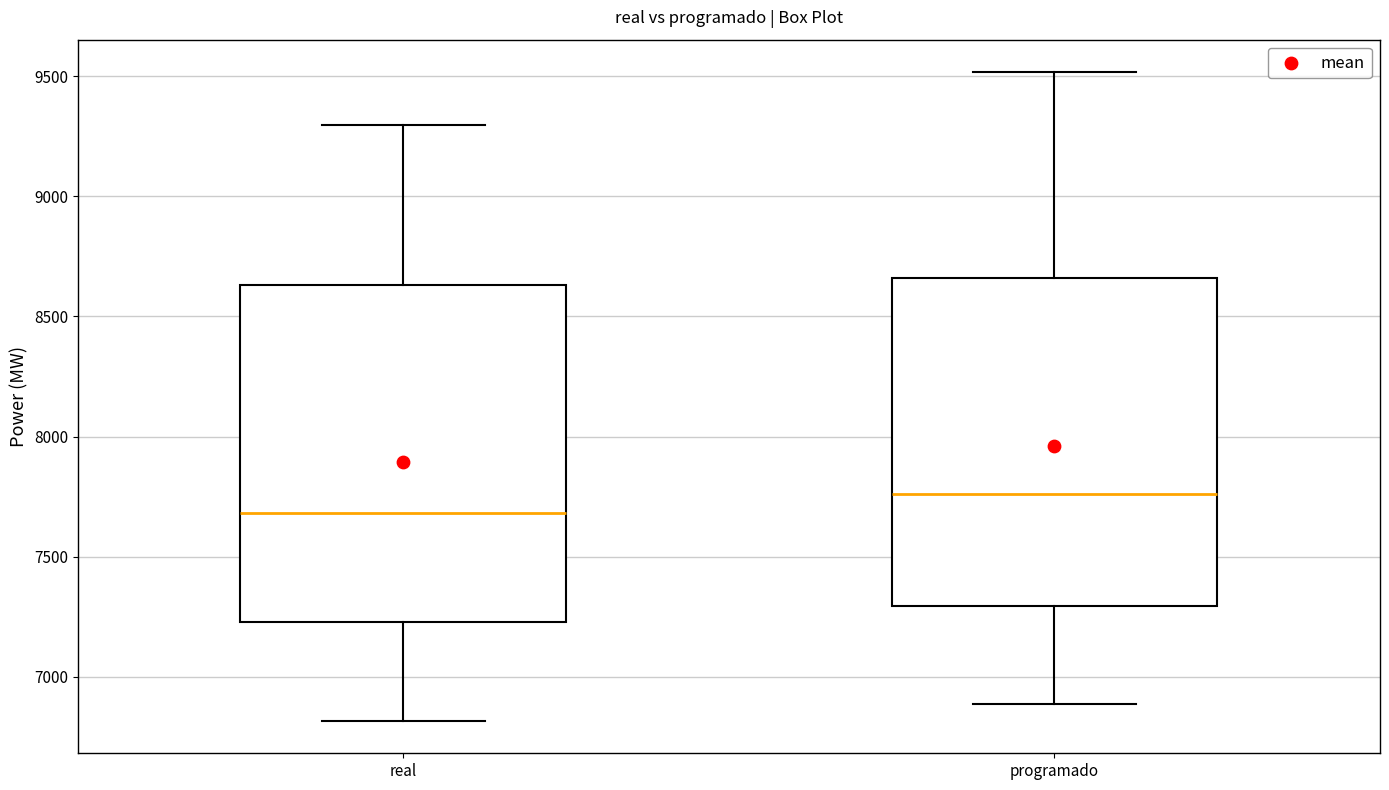

Which box's median line is the highest?

programado